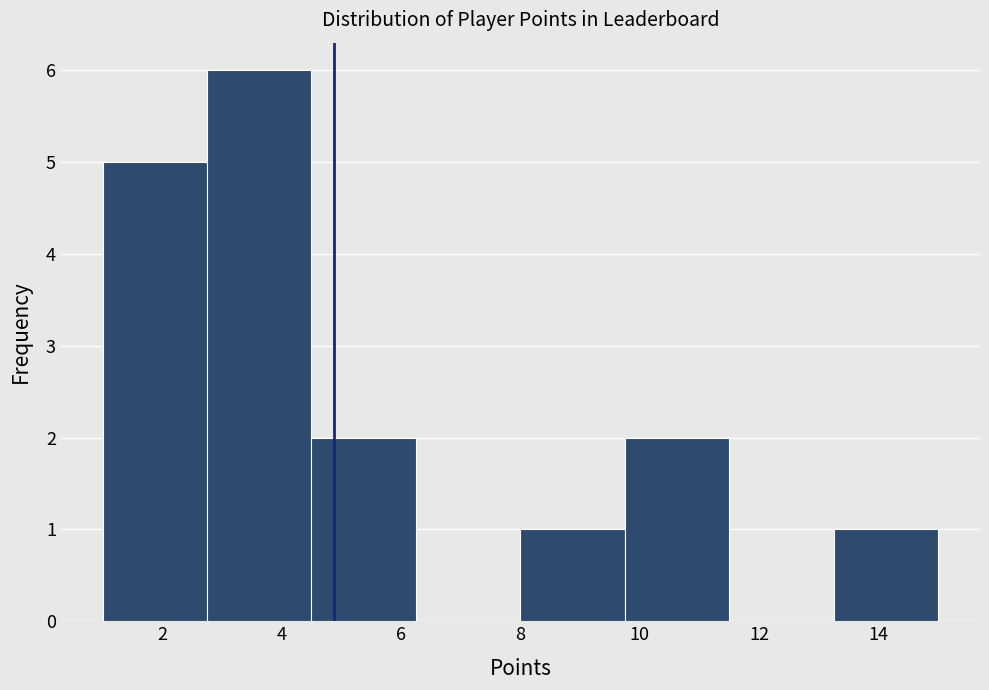

Which range on the x-axis has the tallest bar?

2.75 to 4.50